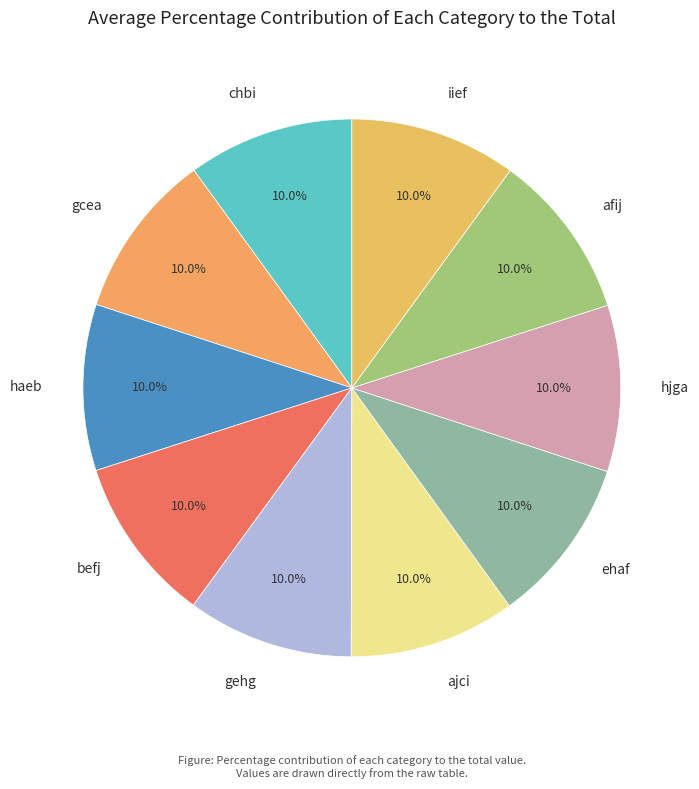

Does any single category account for the majority?

No